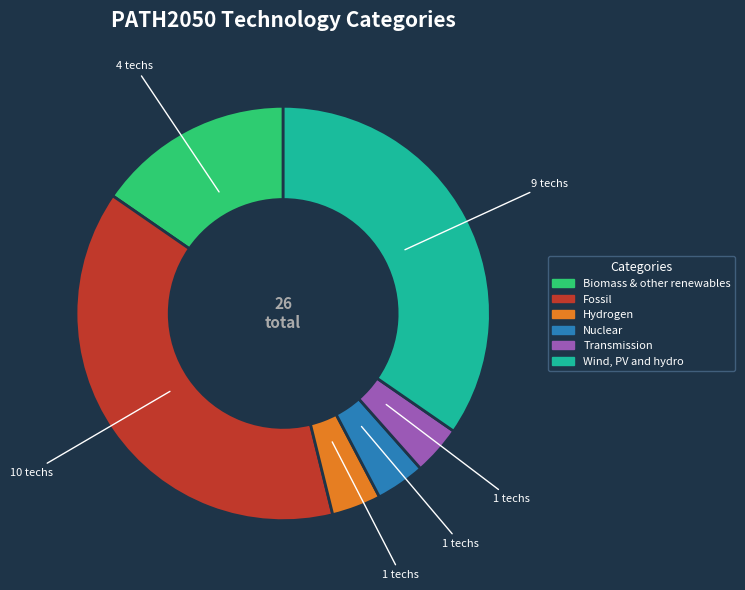

What is the ratio of the value at Wind, PV and hydro to the value at Transmission?

9.0